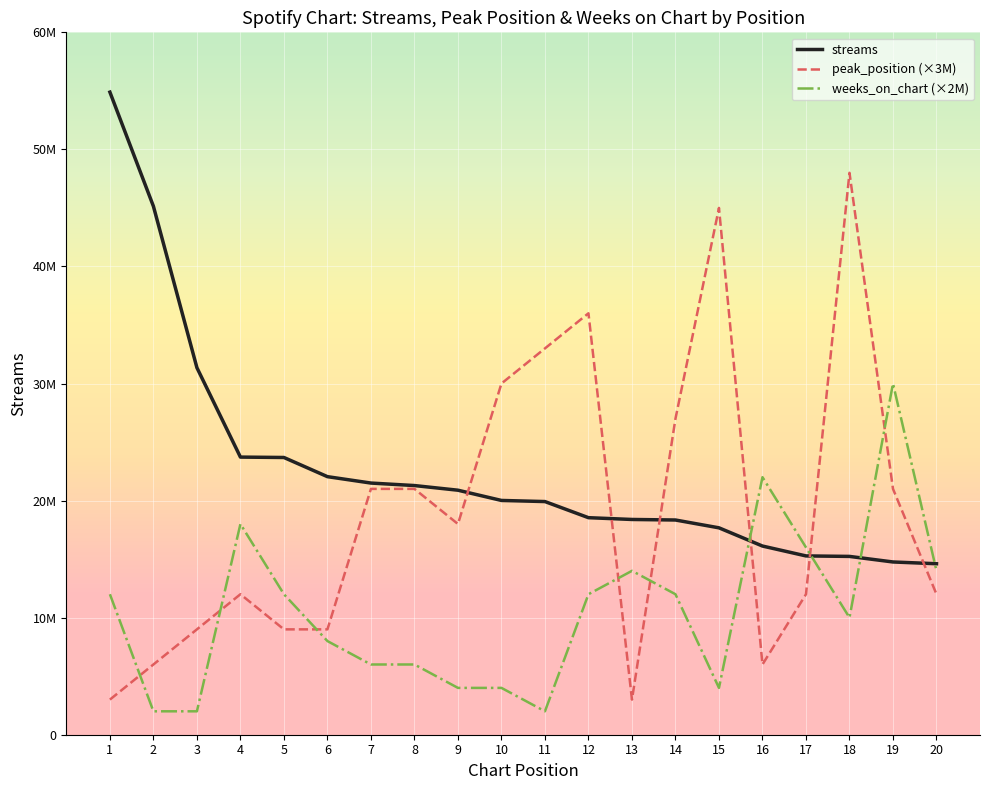

The weeks_on_chart (×2M) series shows 6000000 at 8. True or false?

True